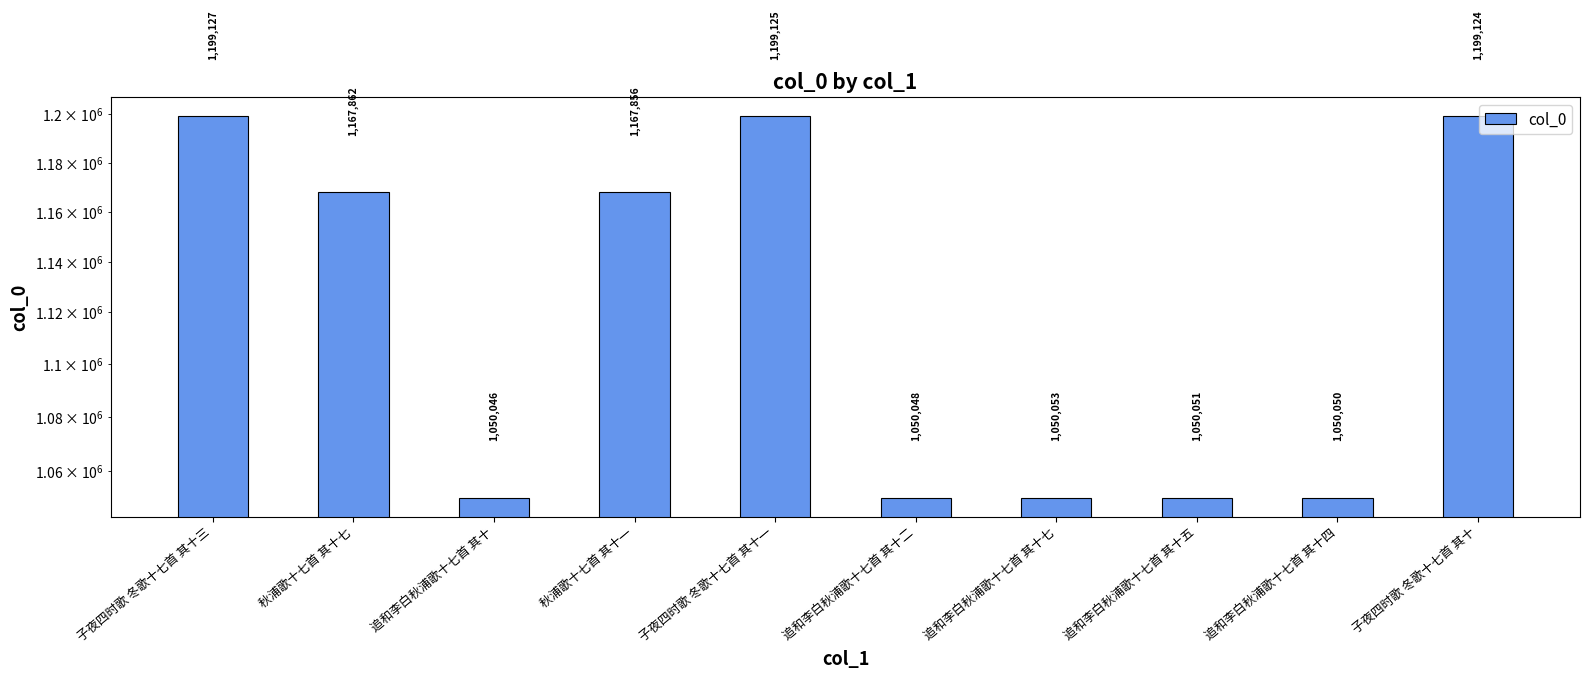

What is the minimum value shown in the chart?

1050046